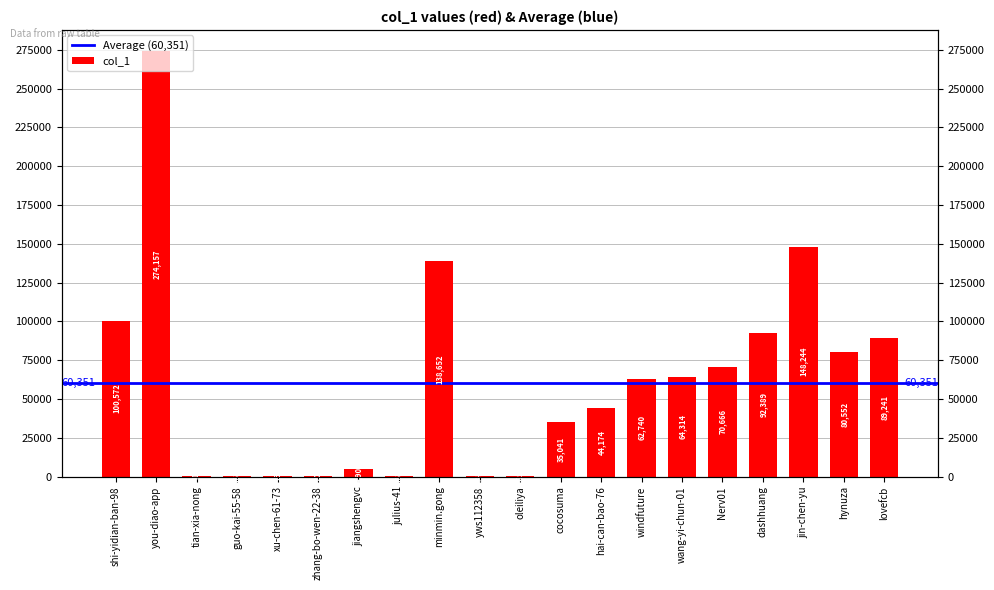

How many bars are there in total?

20